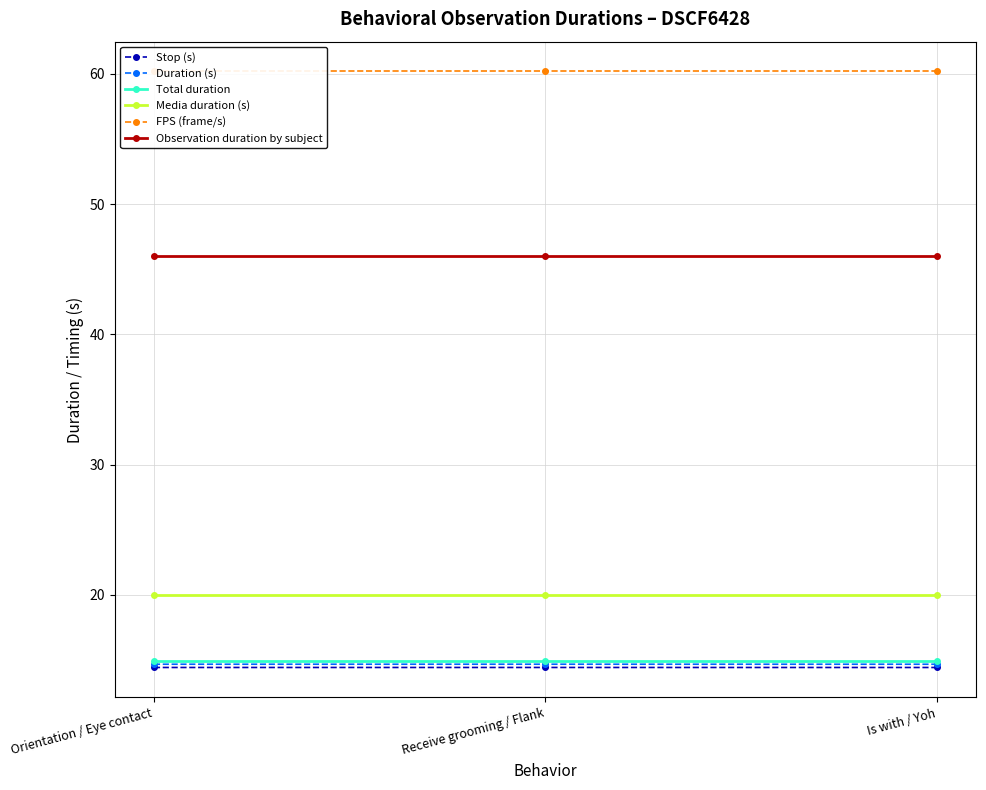

At which category is the sum across all series the highest?

Receive grooming / Flank